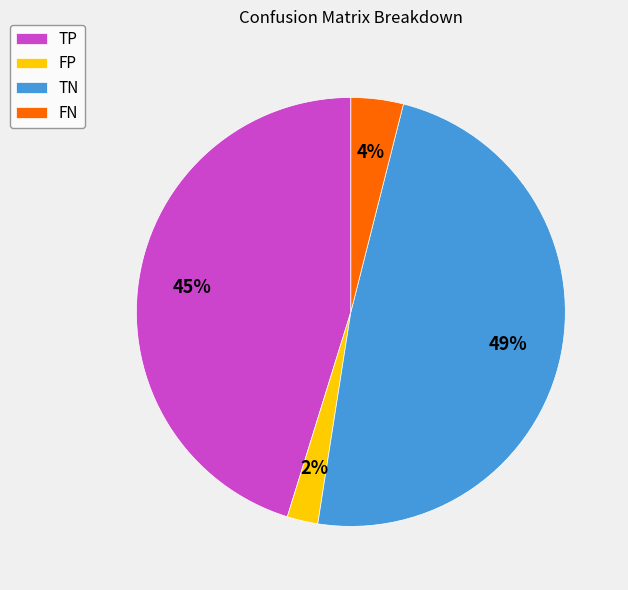

To the nearest percent, what is the combined percentage of TN and TP?

94%